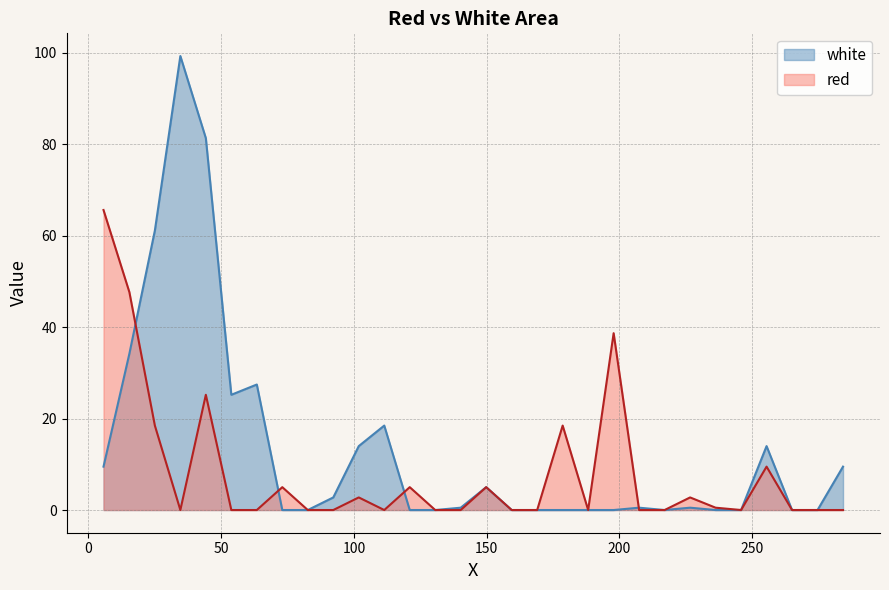

List the series in order of their overall mean, lowest first.

red, white